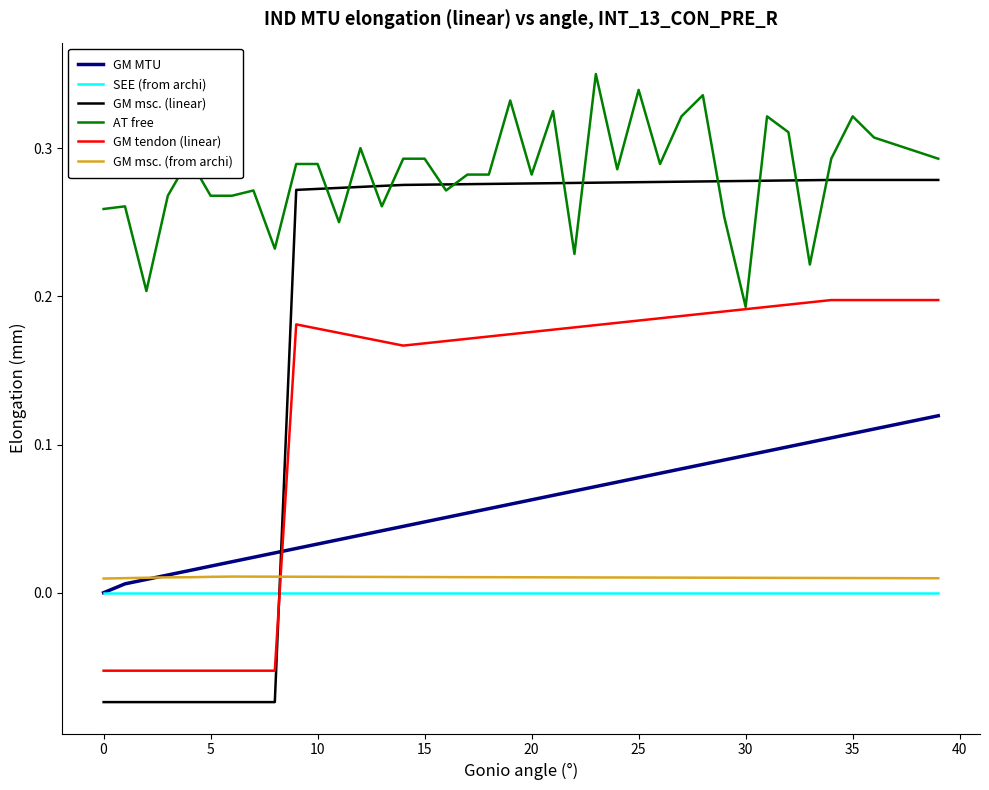

Which series has the largest range (max minus min)?

GM msc. (linear)